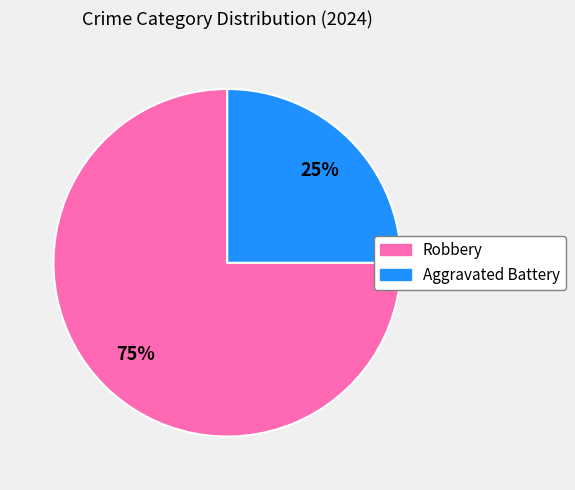

Is it true that Robbery is 69% of the pie?

False